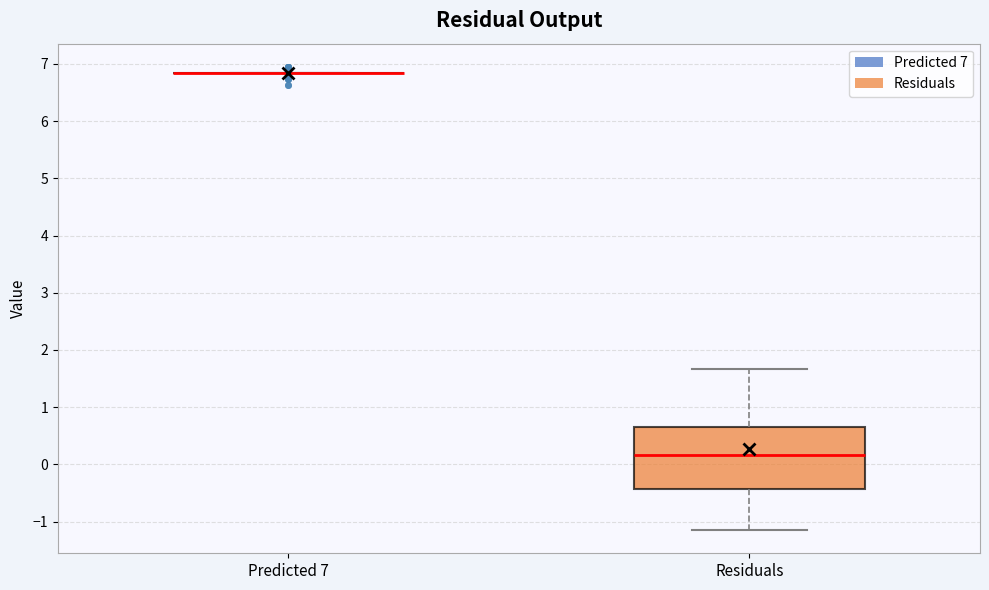

Which box is the tallest, from its lower edge to its upper edge?

Residuals